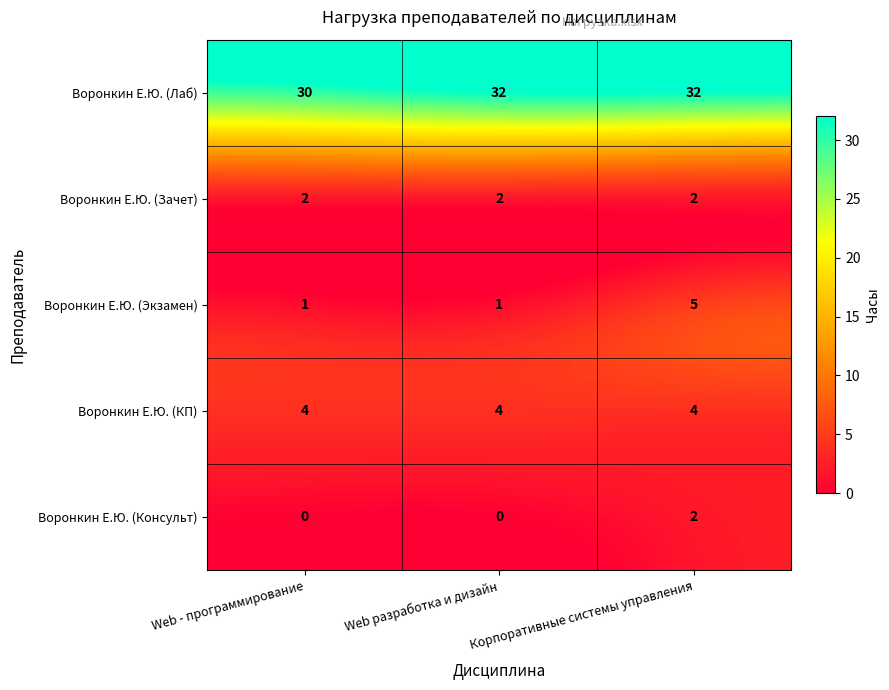

Which category has the highest value in the Воронкин Е.Ю. (Экзамен) series?

Корпоративные системы управления